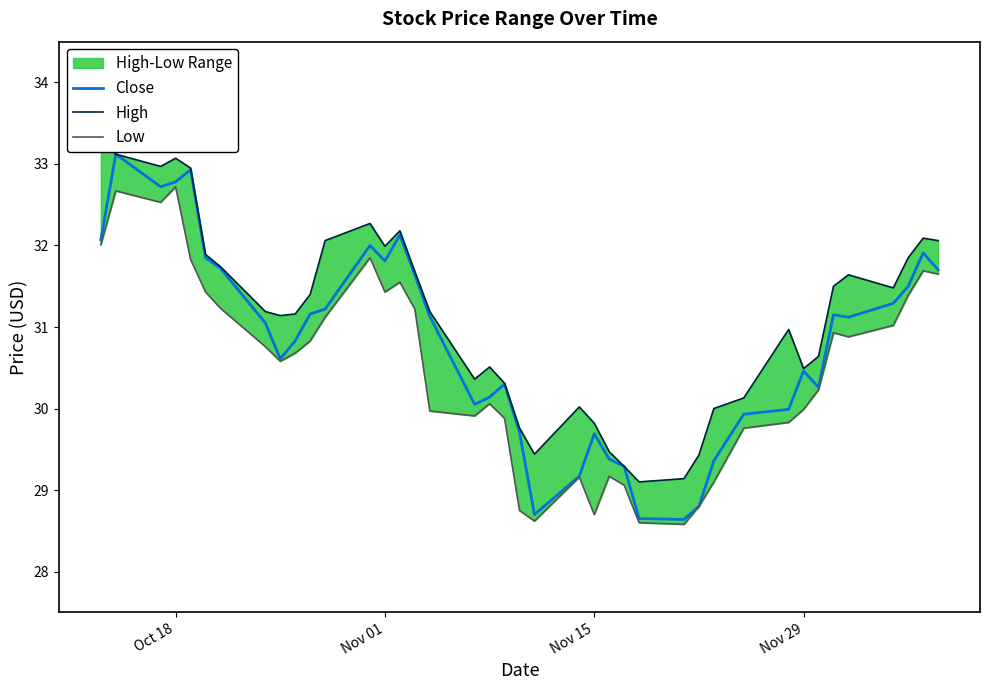

What is the maximum value for Close?

33.1